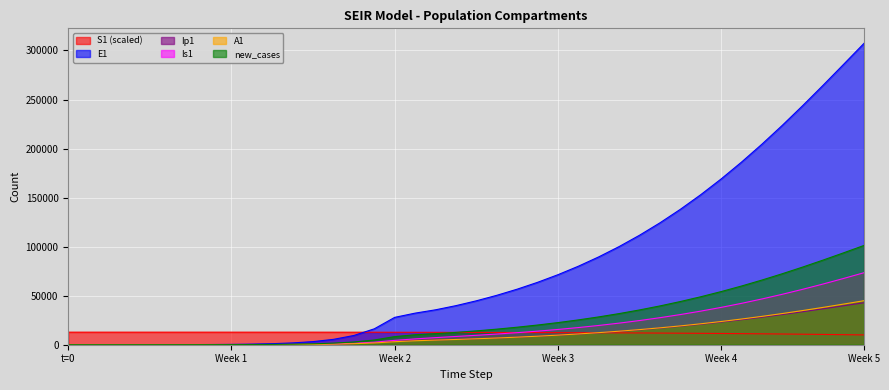

What is the spread (max minus min) of values at 9?

12730.7